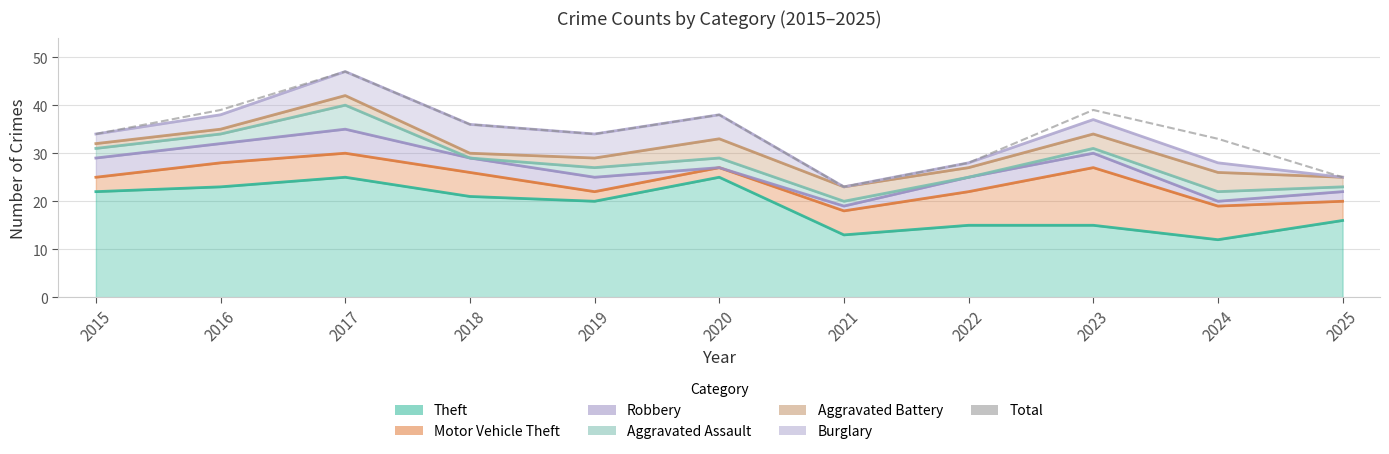

List the labels in order of value, smallest first.

2021, 2025, 2022, 2024, 2015, 2019, 2018, 2020, 2016, 2023, 2017